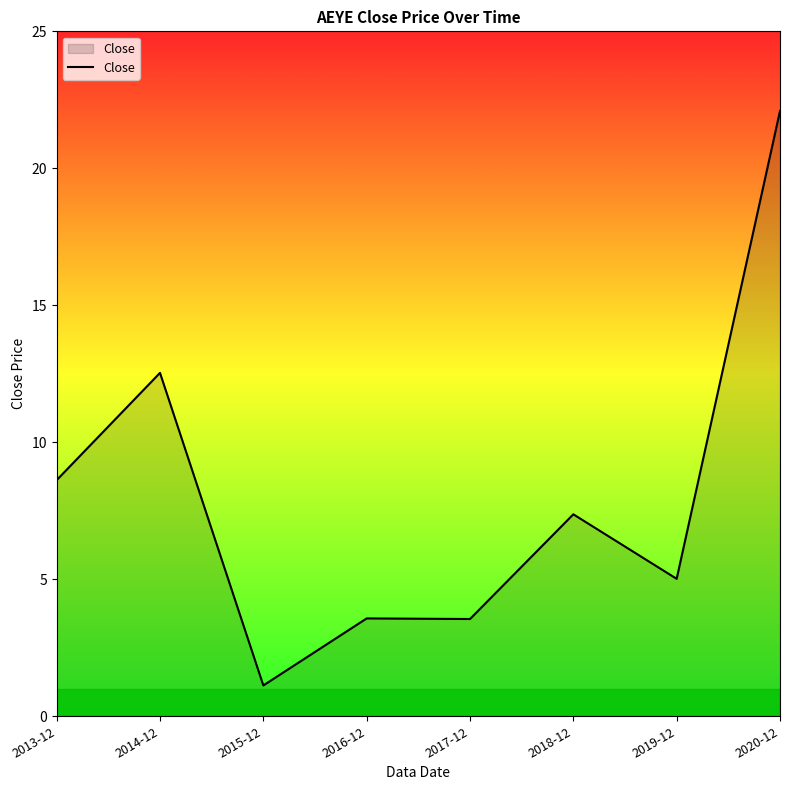

True or false: the data shows 3.1 at 2013-12.

False